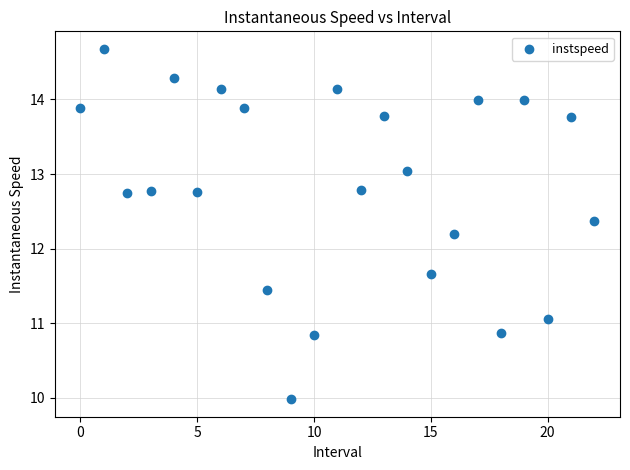

What Y value in the scatter plot is closest to 12?

12.2